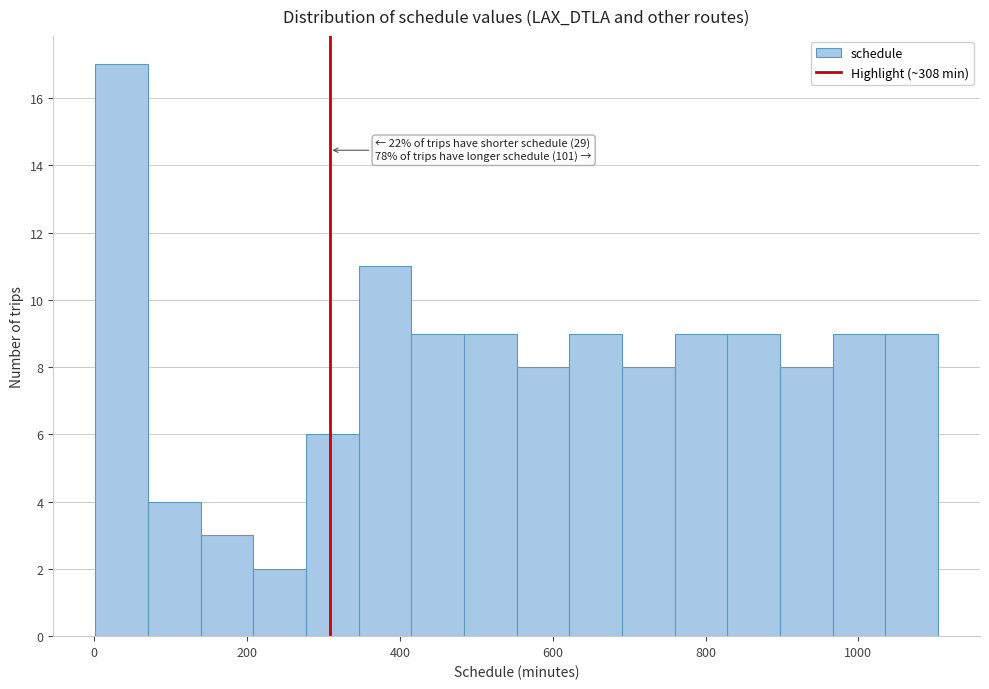

Around what value on the x-axis is the tallest bar? Give the approximate position of its centre, as read against the axis.

40